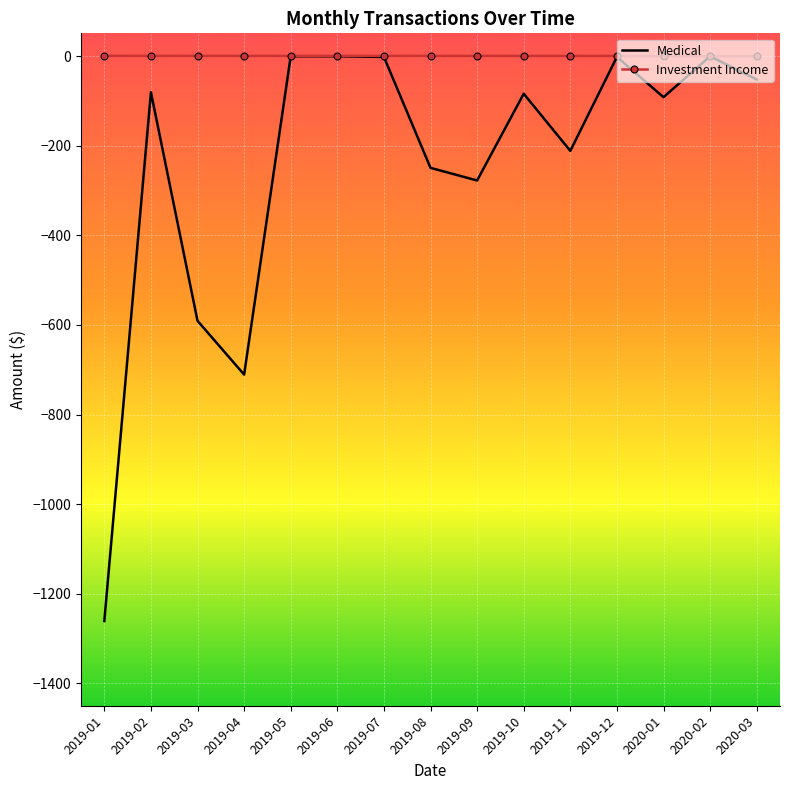

Rank the series at 2019-08 from lowest to highest value.

Medical, Investment Income